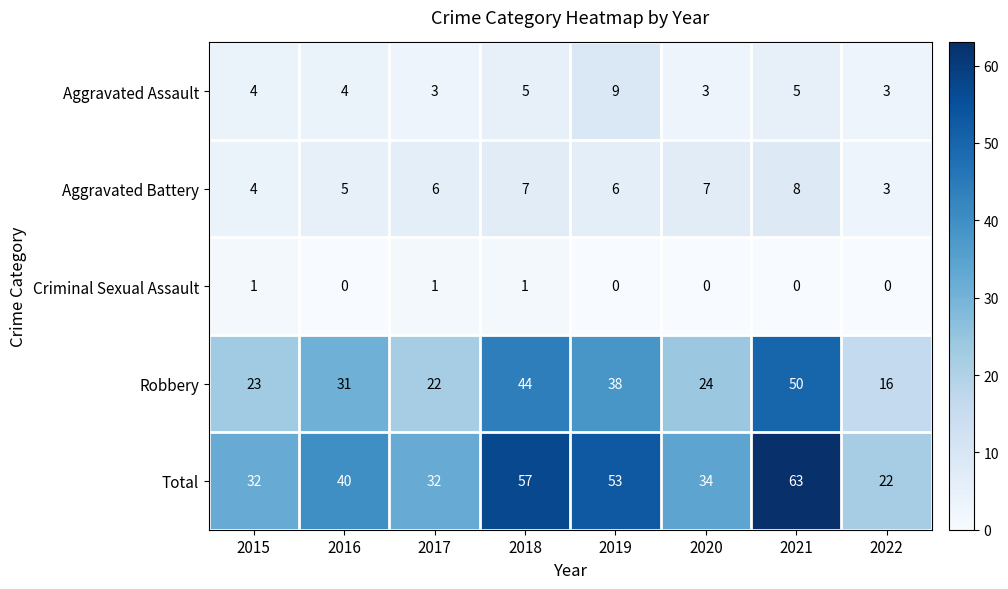

Is the value of Aggravated Battery at 2019 greater than the value of Robbery at 2016?

No